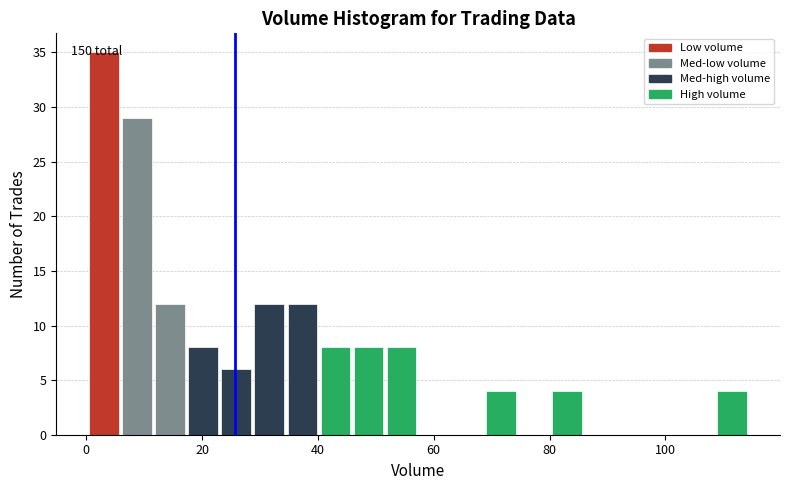

Around what value on the x-axis is the tallest bar? Give the approximate position of its centre, as read against the axis.

4